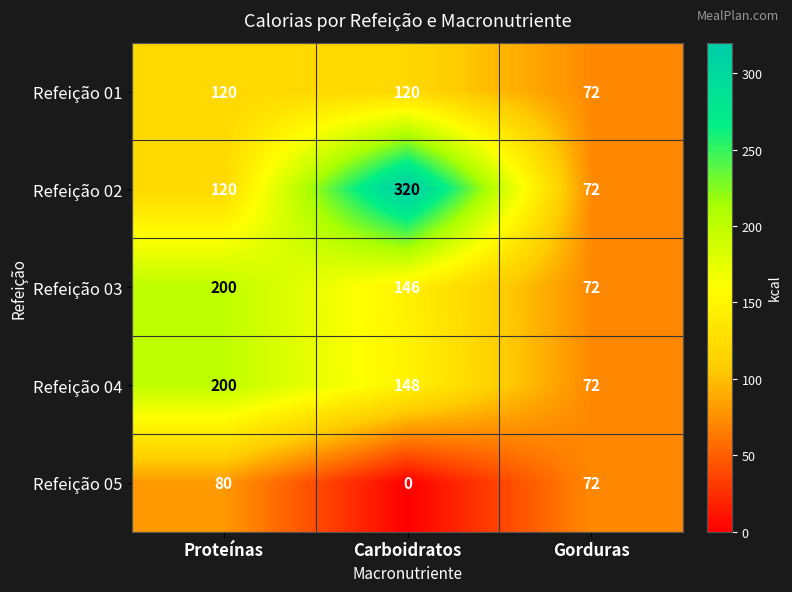

What is the difference between the maximum and minimum values in the Refeição 02 series?

248